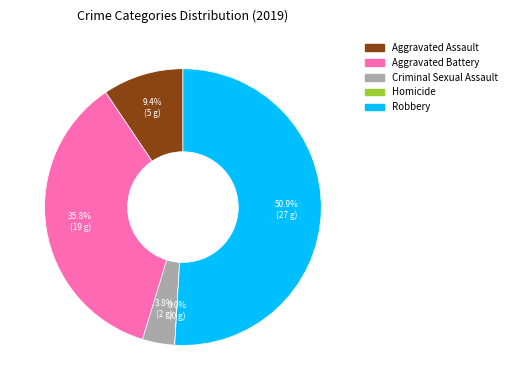

Combined, do Aggravated Assault and Homicide account for over 50%?

No